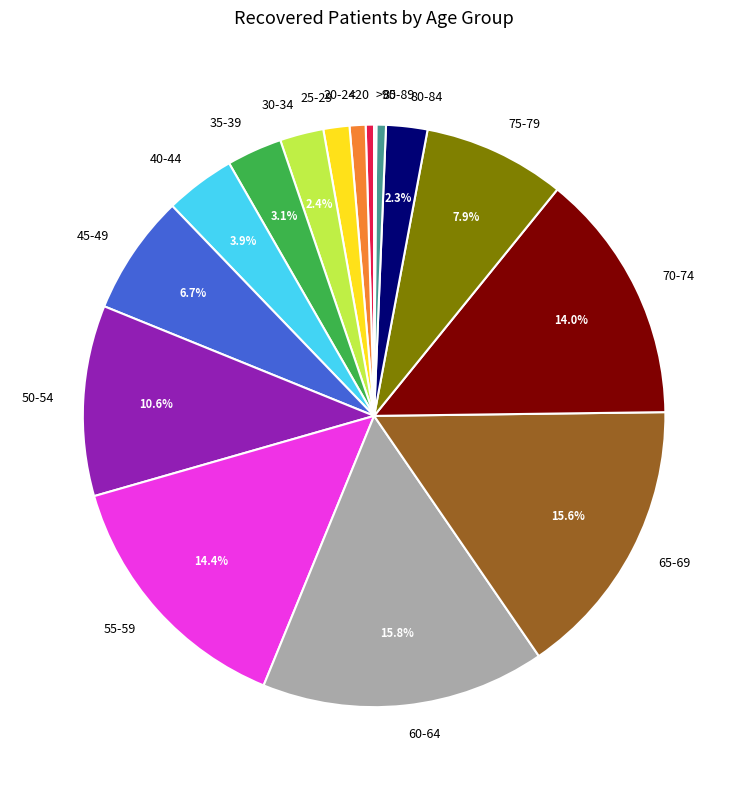

To the nearest percent, what is the average slice percentage?

6%